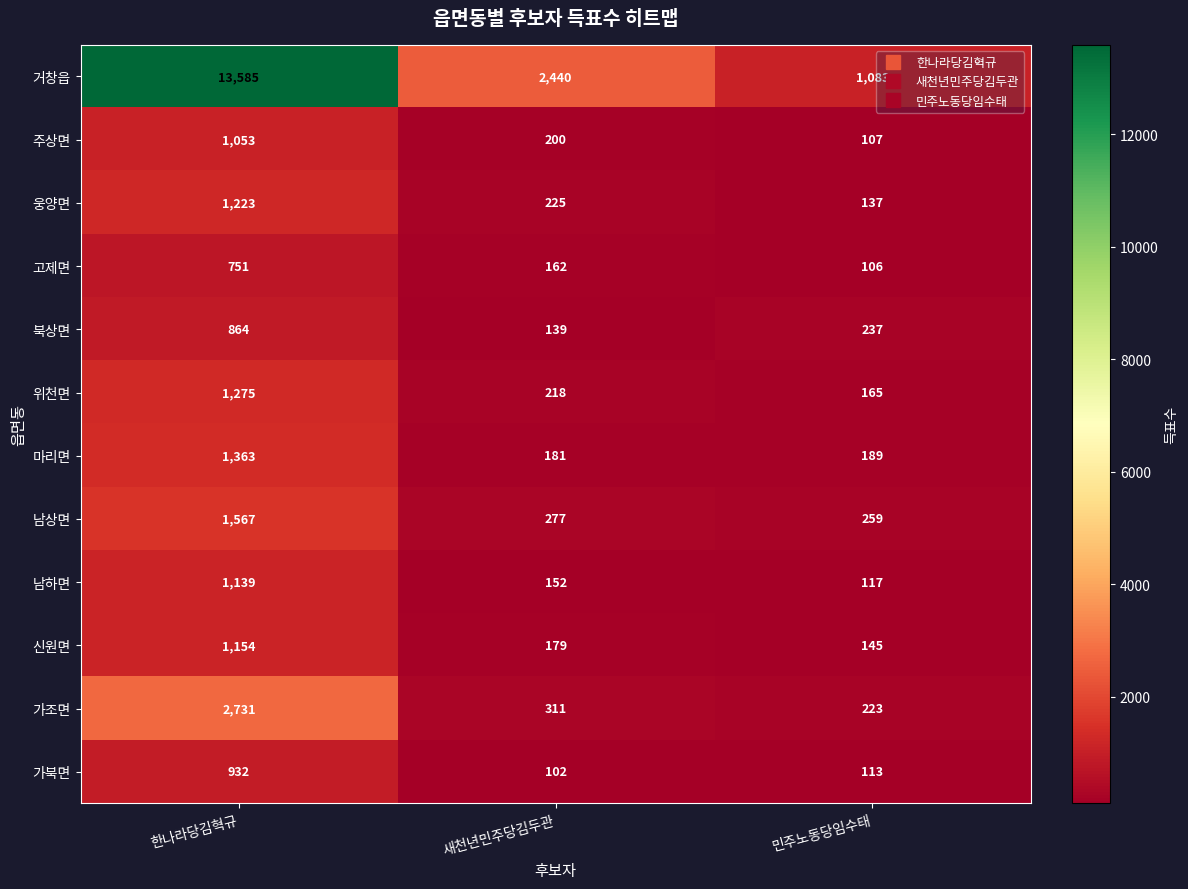

True or false: 위천면 has a value of 110 at 새천년민주당김두관.

False